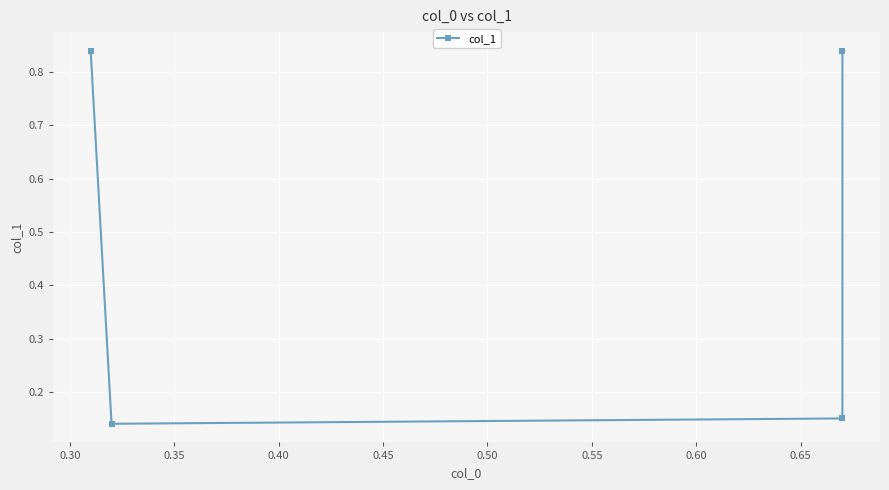

Does the chart display data point markers on the line(s)?

Yes